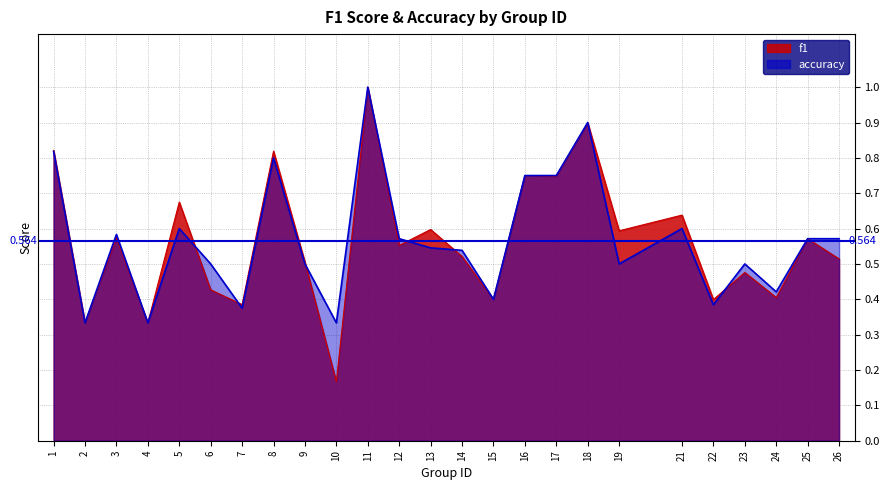

What are all the series names shown in the legend?

f1, accuracy